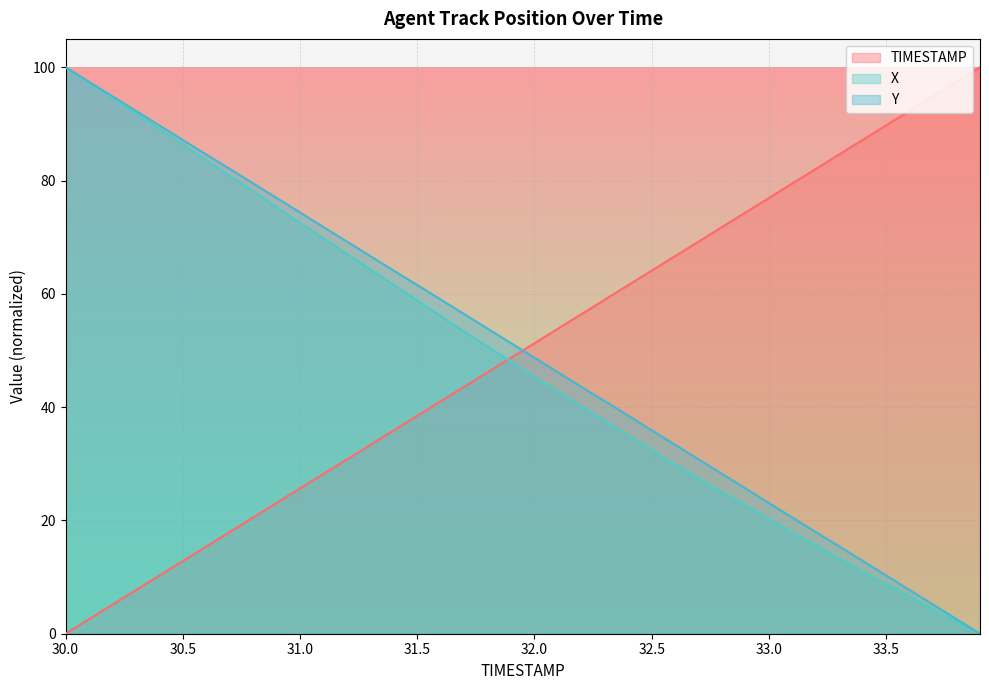

What position from the left is 33.7?

38